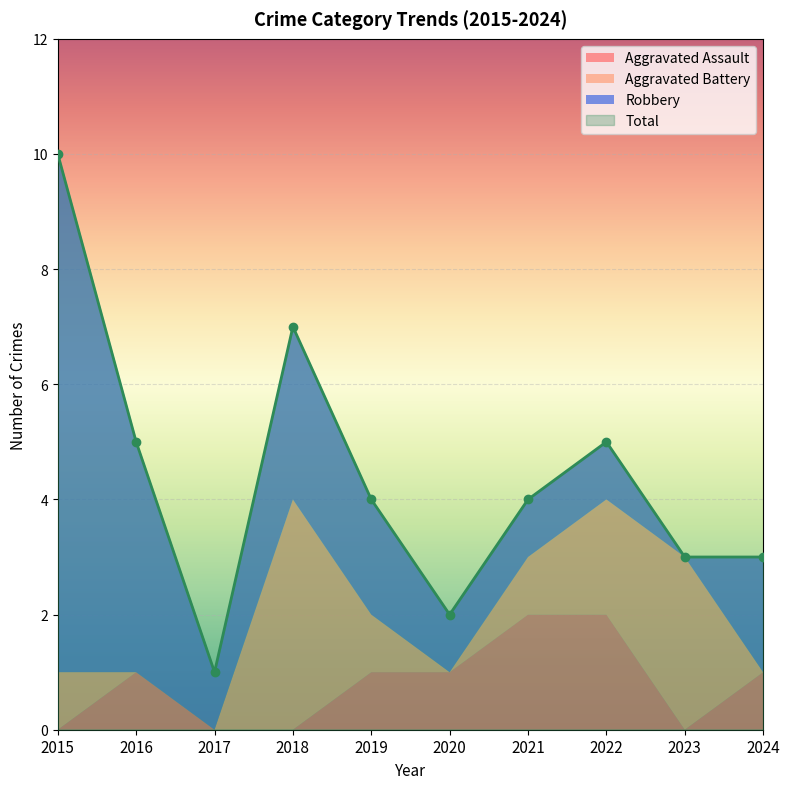

Which series has the largest range (max minus min)?

Robbery